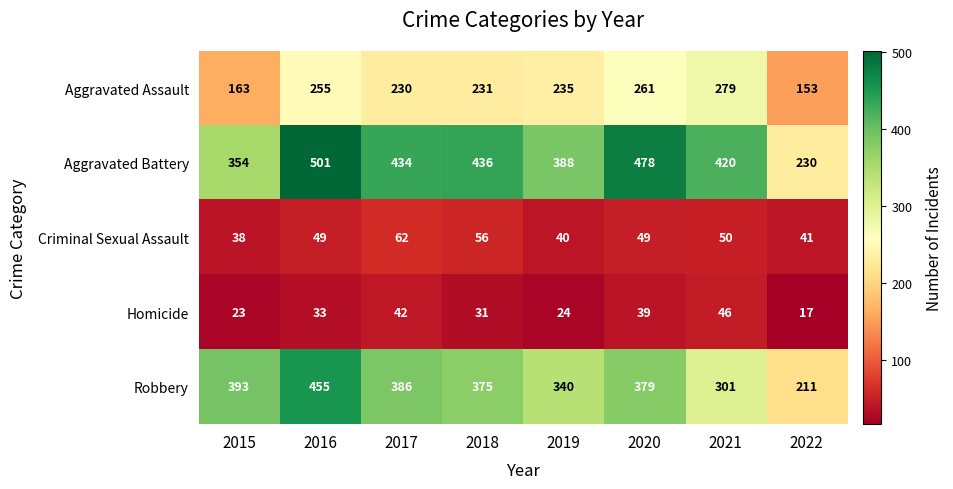

What is the approximate value of Criminal Sexual Assault at 2022, to the nearest 10?

40